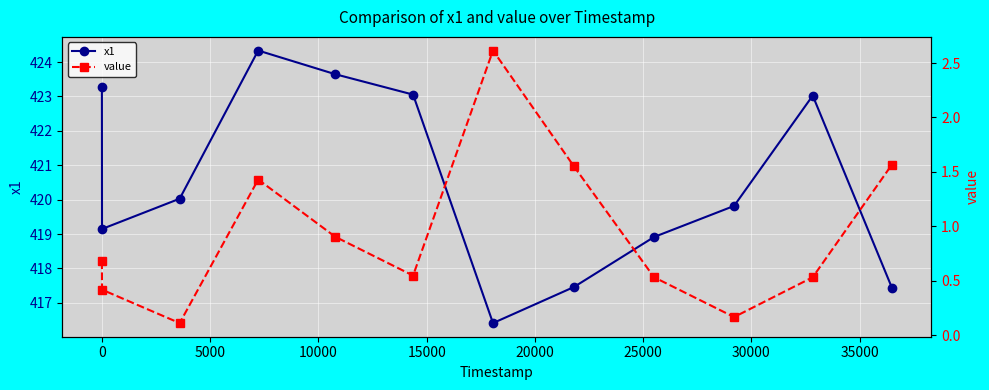

Which series has the largest range (max minus min)?

x1